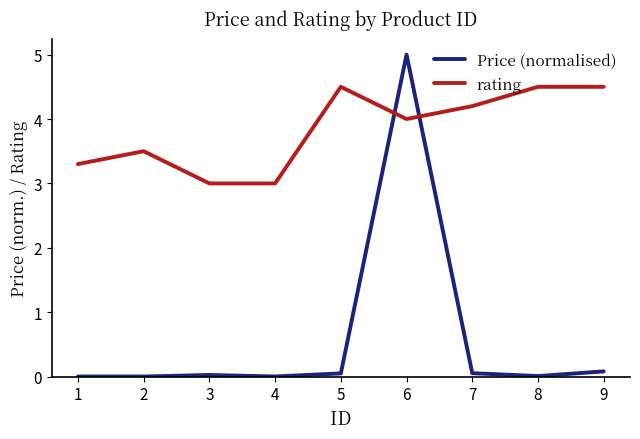

Is the value of rating at 8 greater than the value of Price (normalised) at 7?

Yes